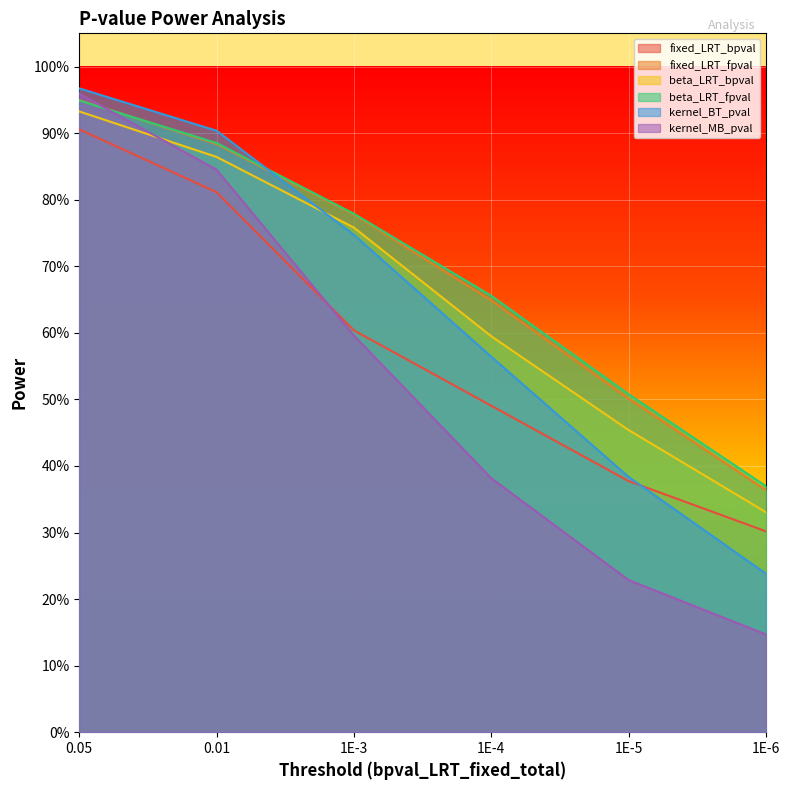

What is the maximum value for fixed_LRT_fpval?

0.9